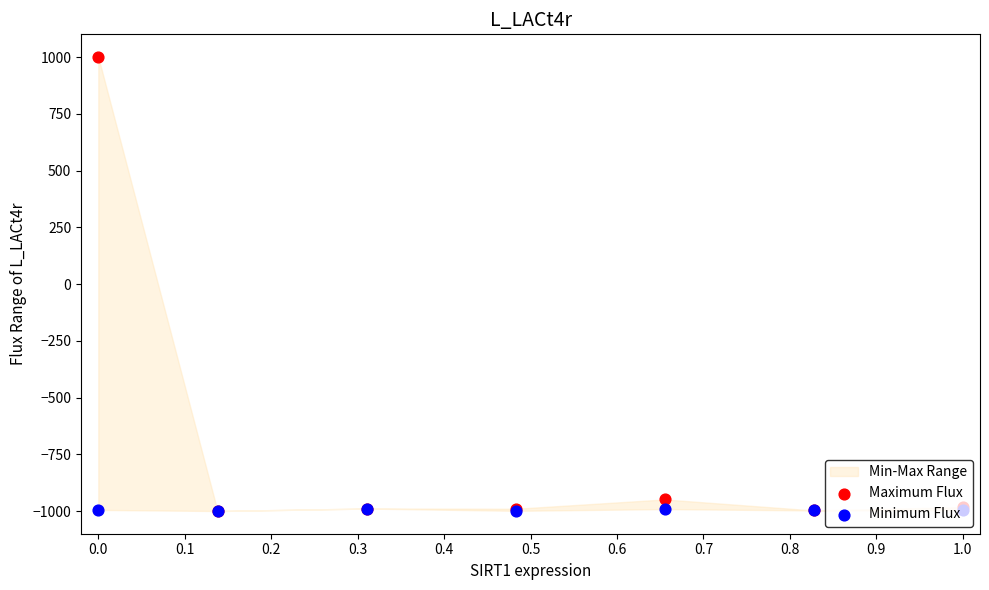

Which series has the largest Y range (max minus min)?

Maximum Flux